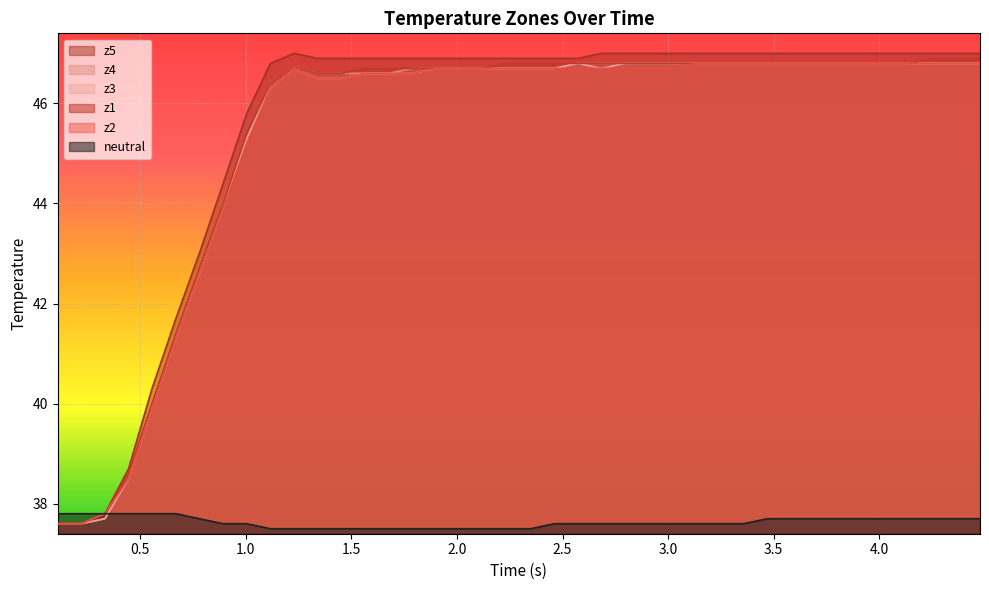

Which series has the widest spread of values?

z5